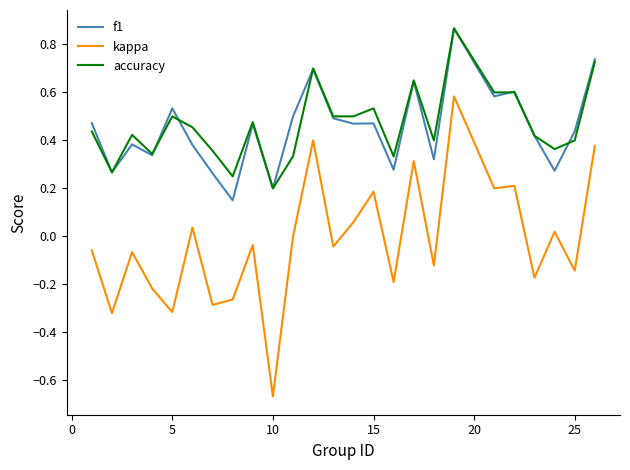

True or false: accuracy and kappa intersect in this chart.

False